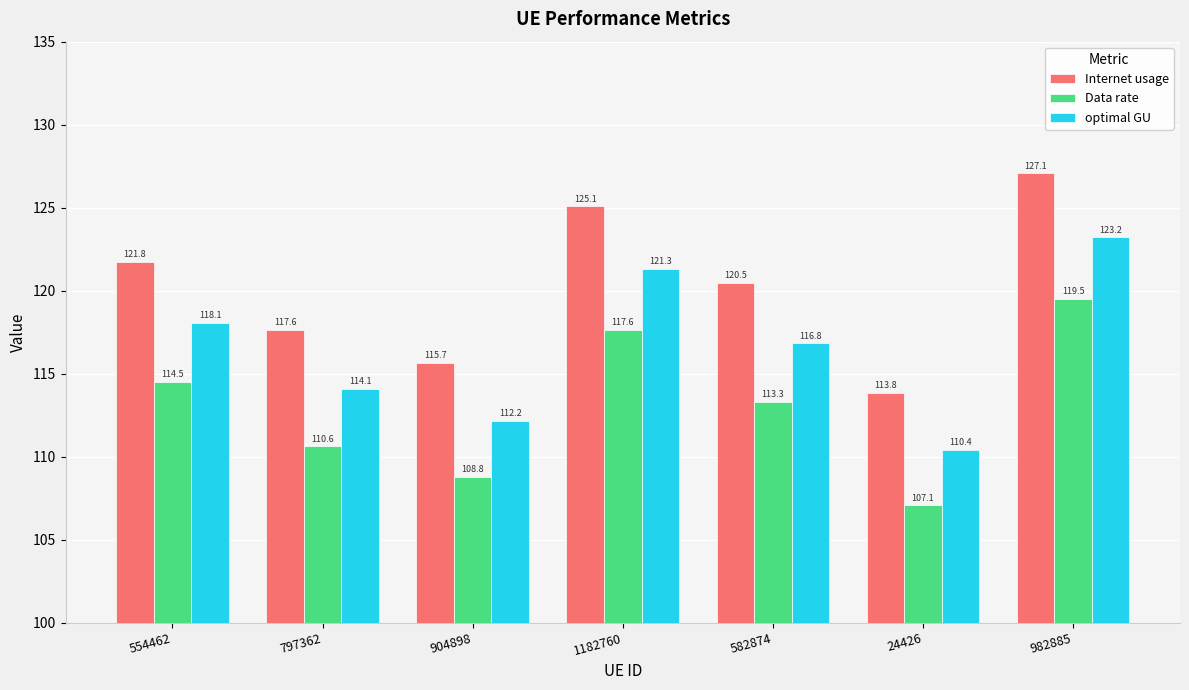

List the labels in order of optimal GU value, smallest first.

24426, 904898, 797362, 582874, 554462, 1182760, 982885